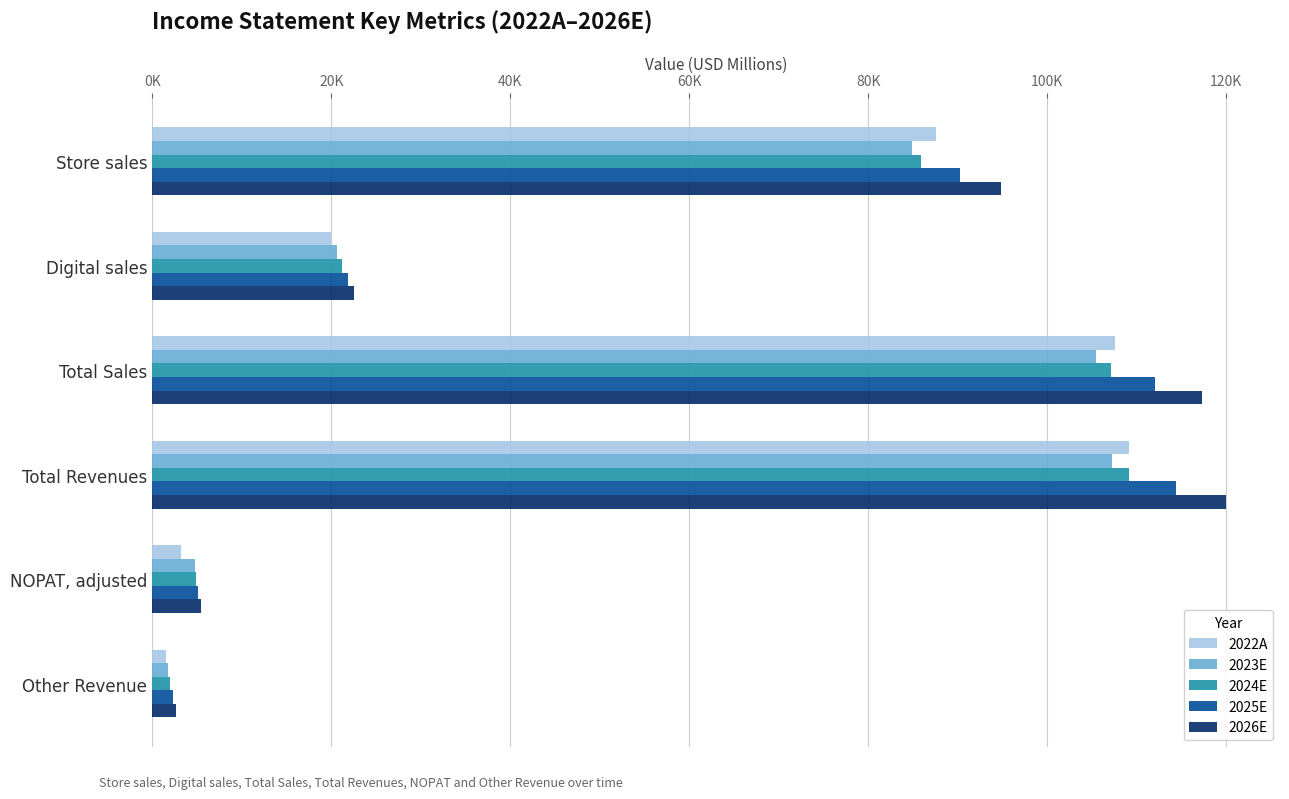

Which series has the largest total across all categories?

2026E